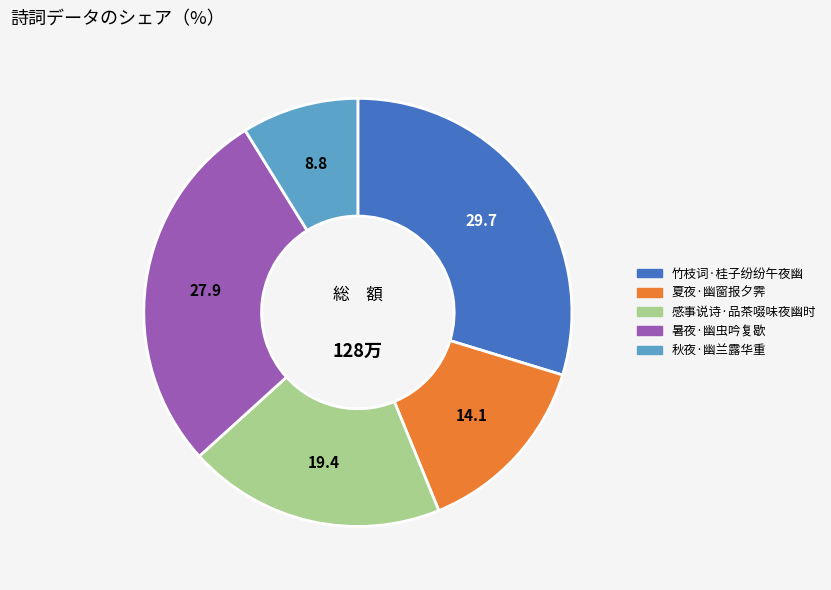

Is there a majority slice in this chart?

No